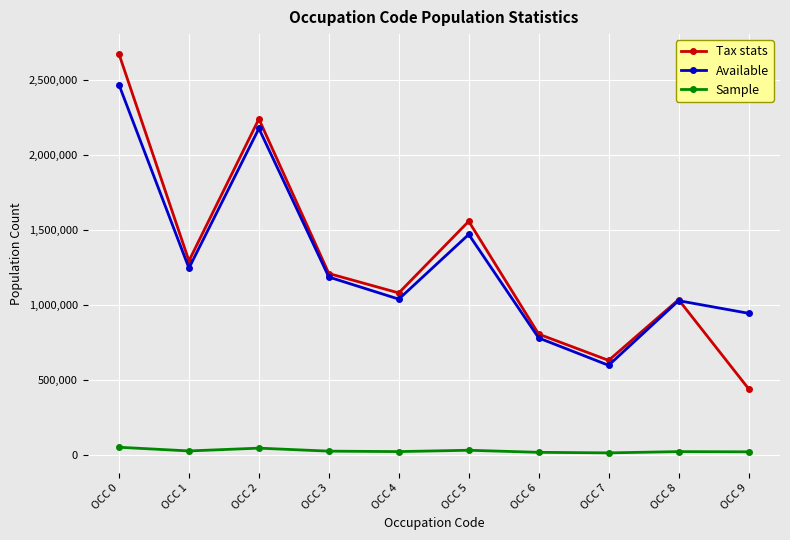

What is the difference between the second highest and minimum values in the Tax stats series?

1800331